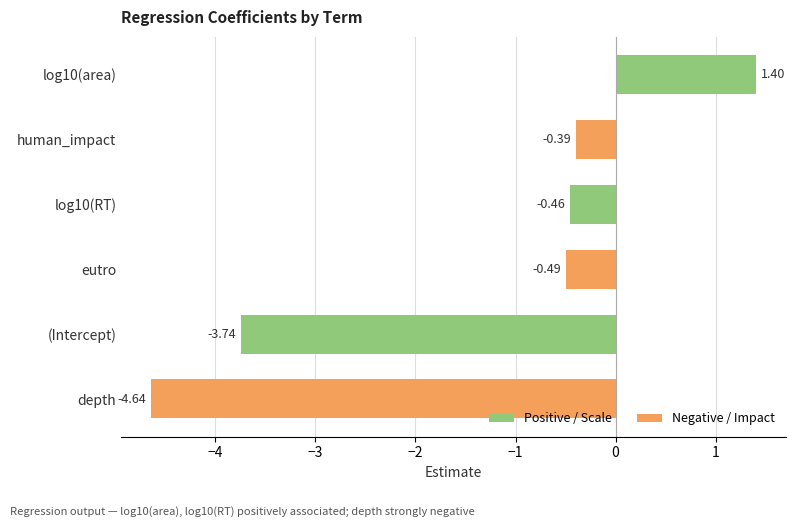

At which category does the chart reach its minimum across all series?

depth